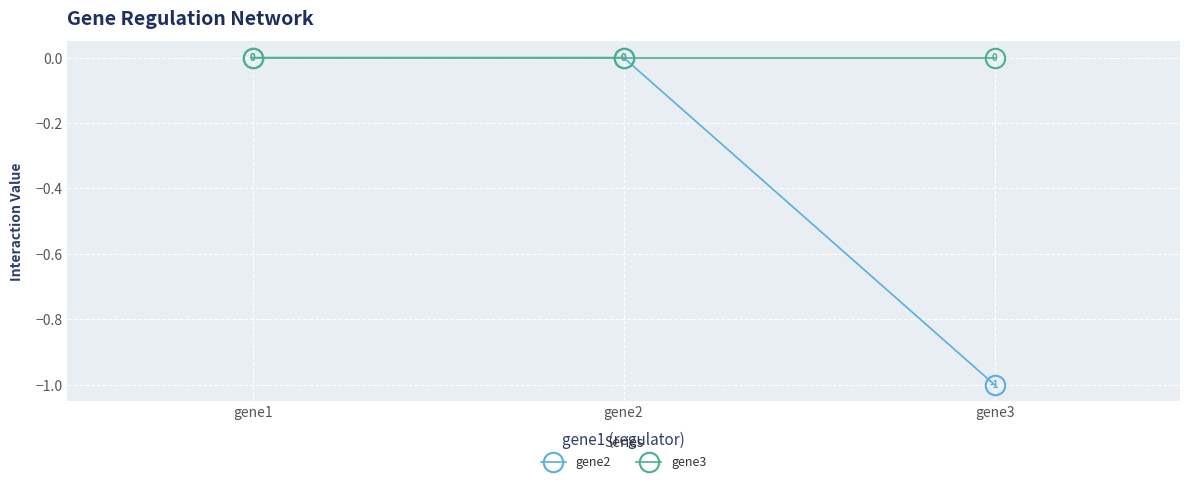

What is the spread (max minus min) of values at gene3?

1